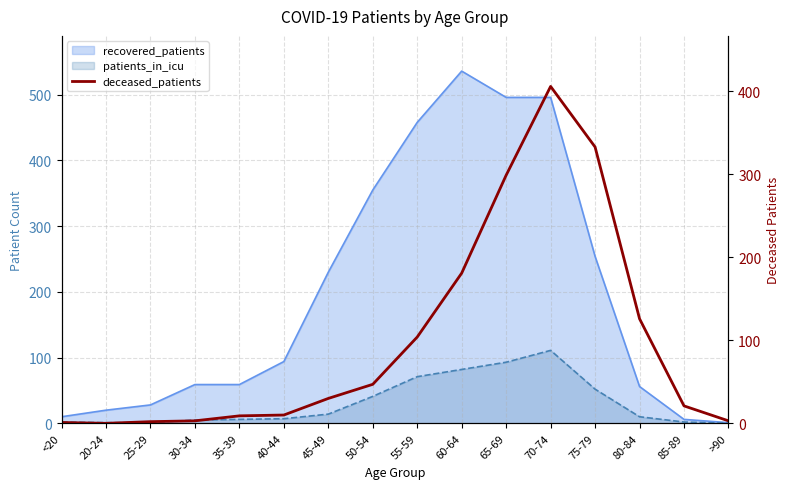

How many data points are less than 30?

8